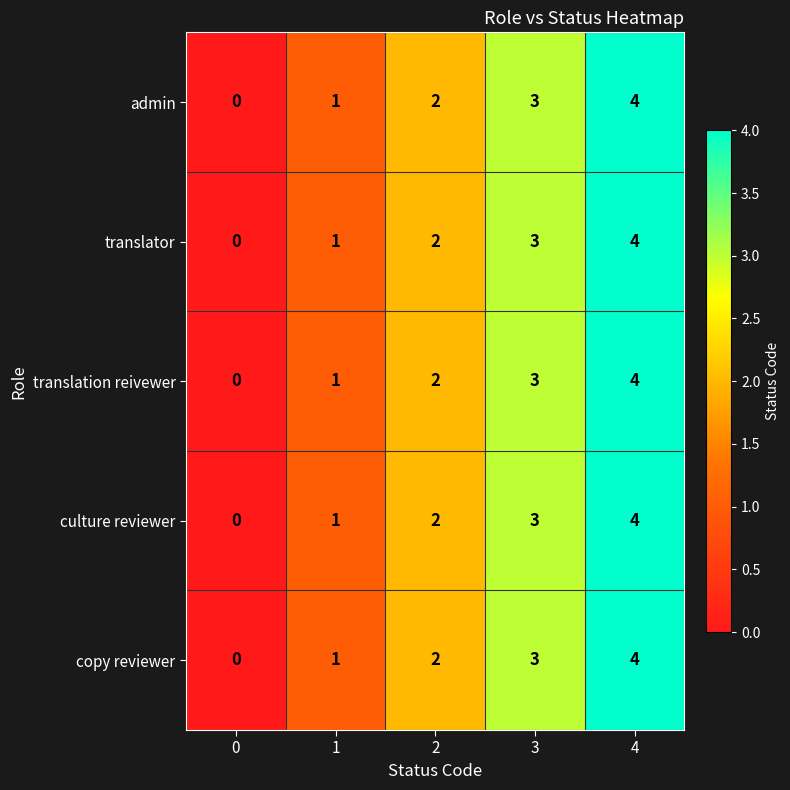

What is the difference between the maximum and minimum values in the translation reivewer series?

4